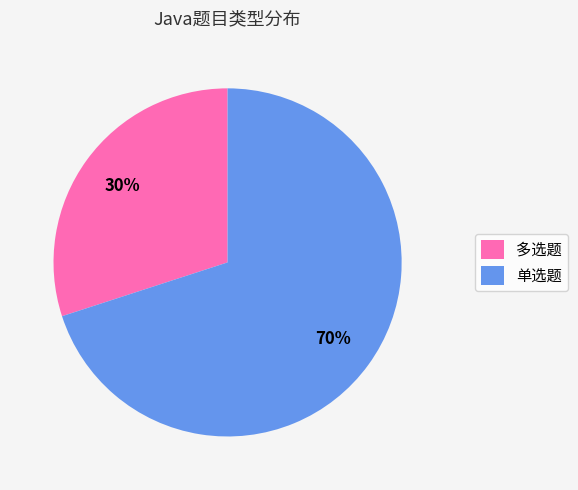

Rank the categories by value from lowest to highest.

多选题, 单选题